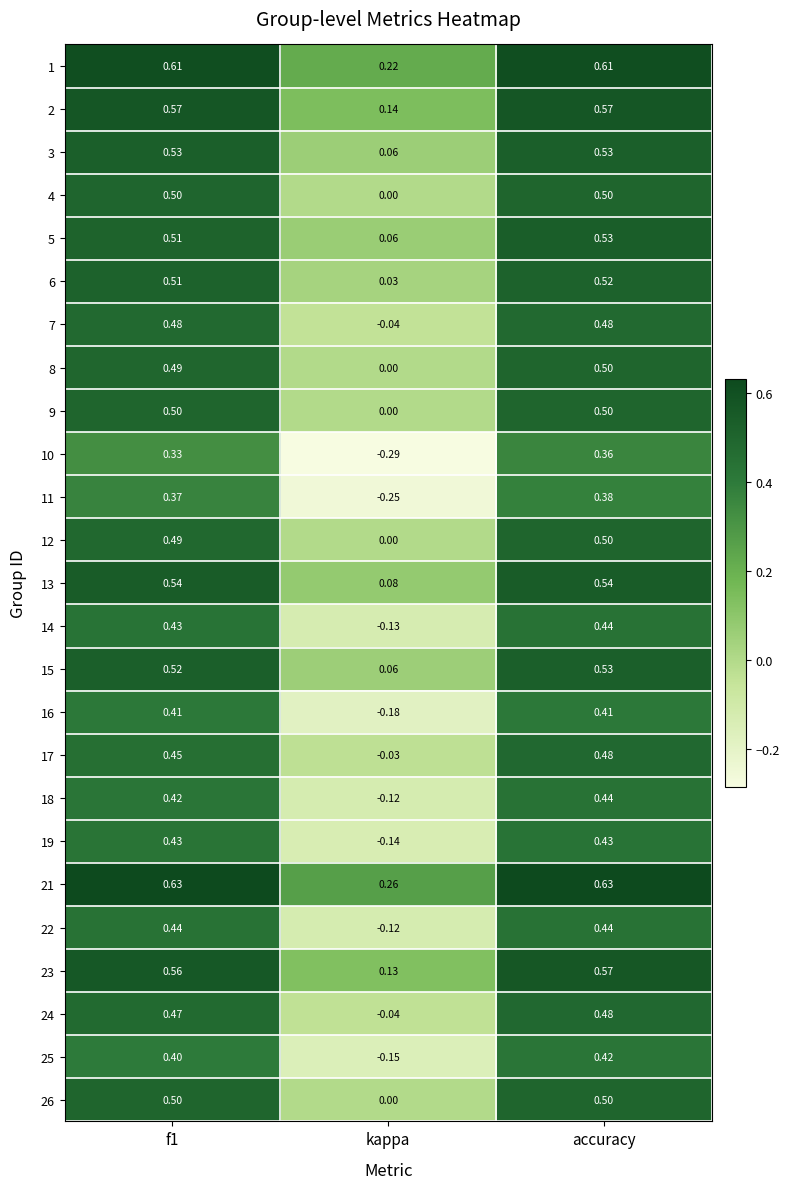

Where is 22 nearest to the value 0?

kappa